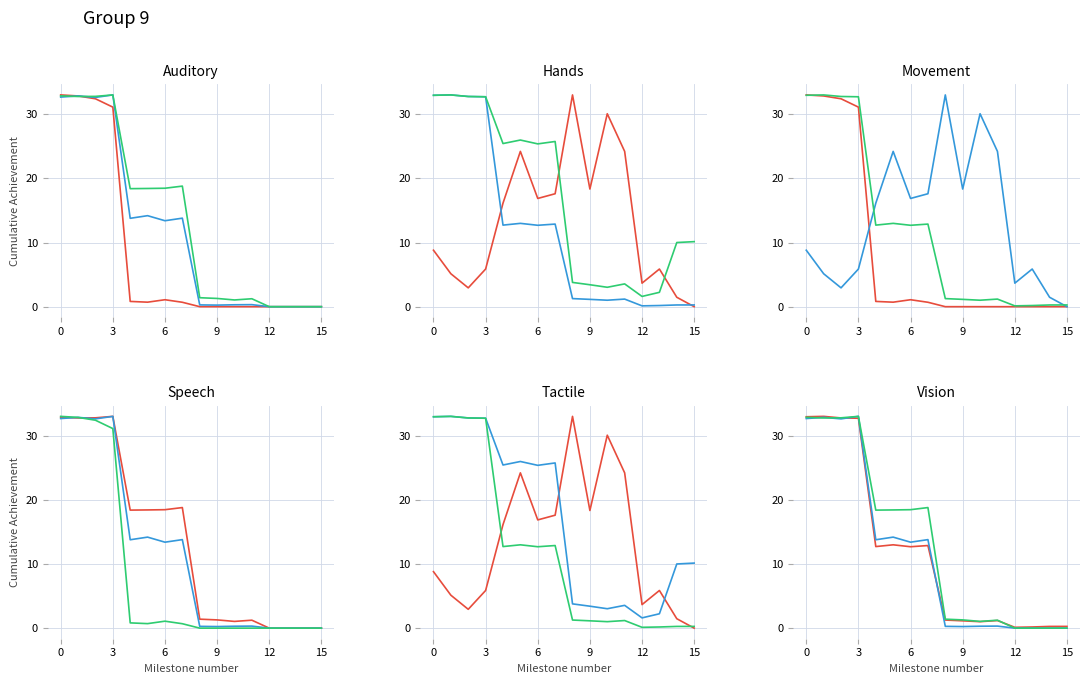

Does the chart display data point markers on the line(s)?

No